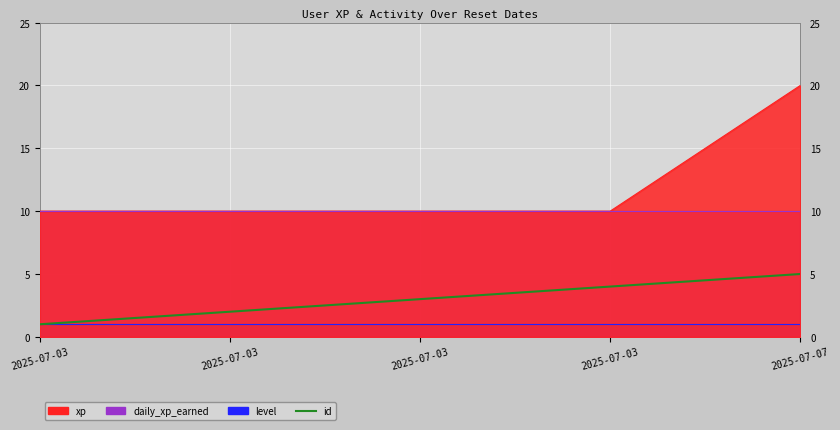

How many data points are less than 3?

2